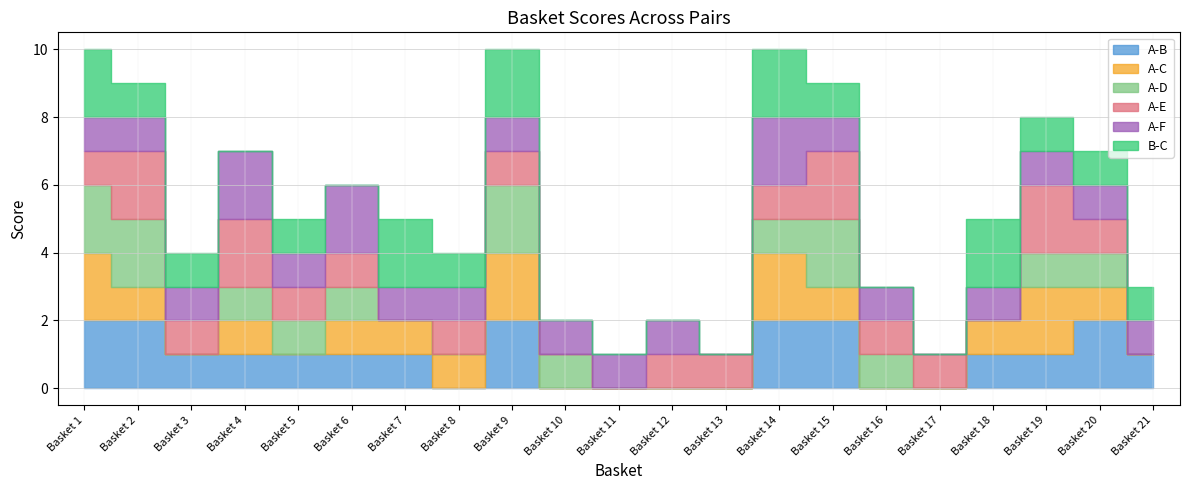

Between which two adjacent categories do A-F and B-C first intersect?

Basket 6 and Basket 7